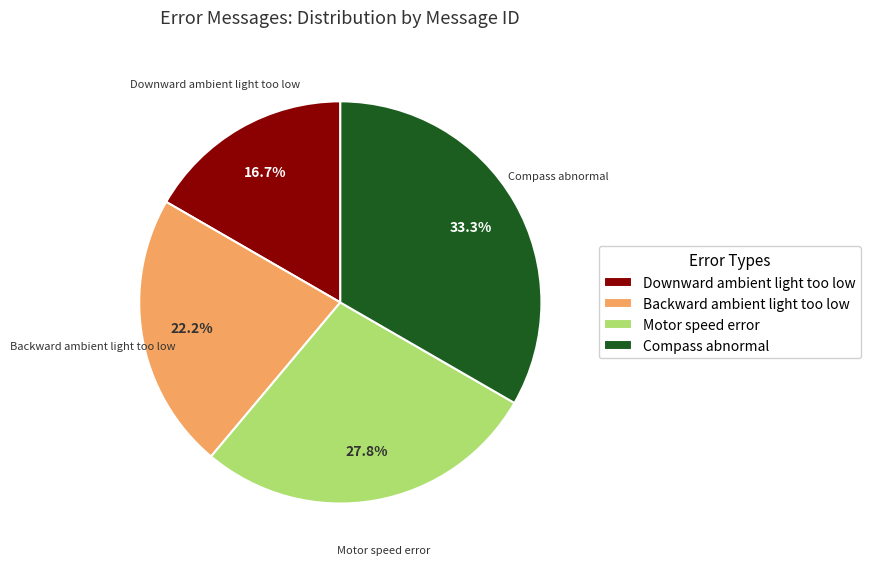

Is it true that Backward ambient light too low is 22% of the pie?

True